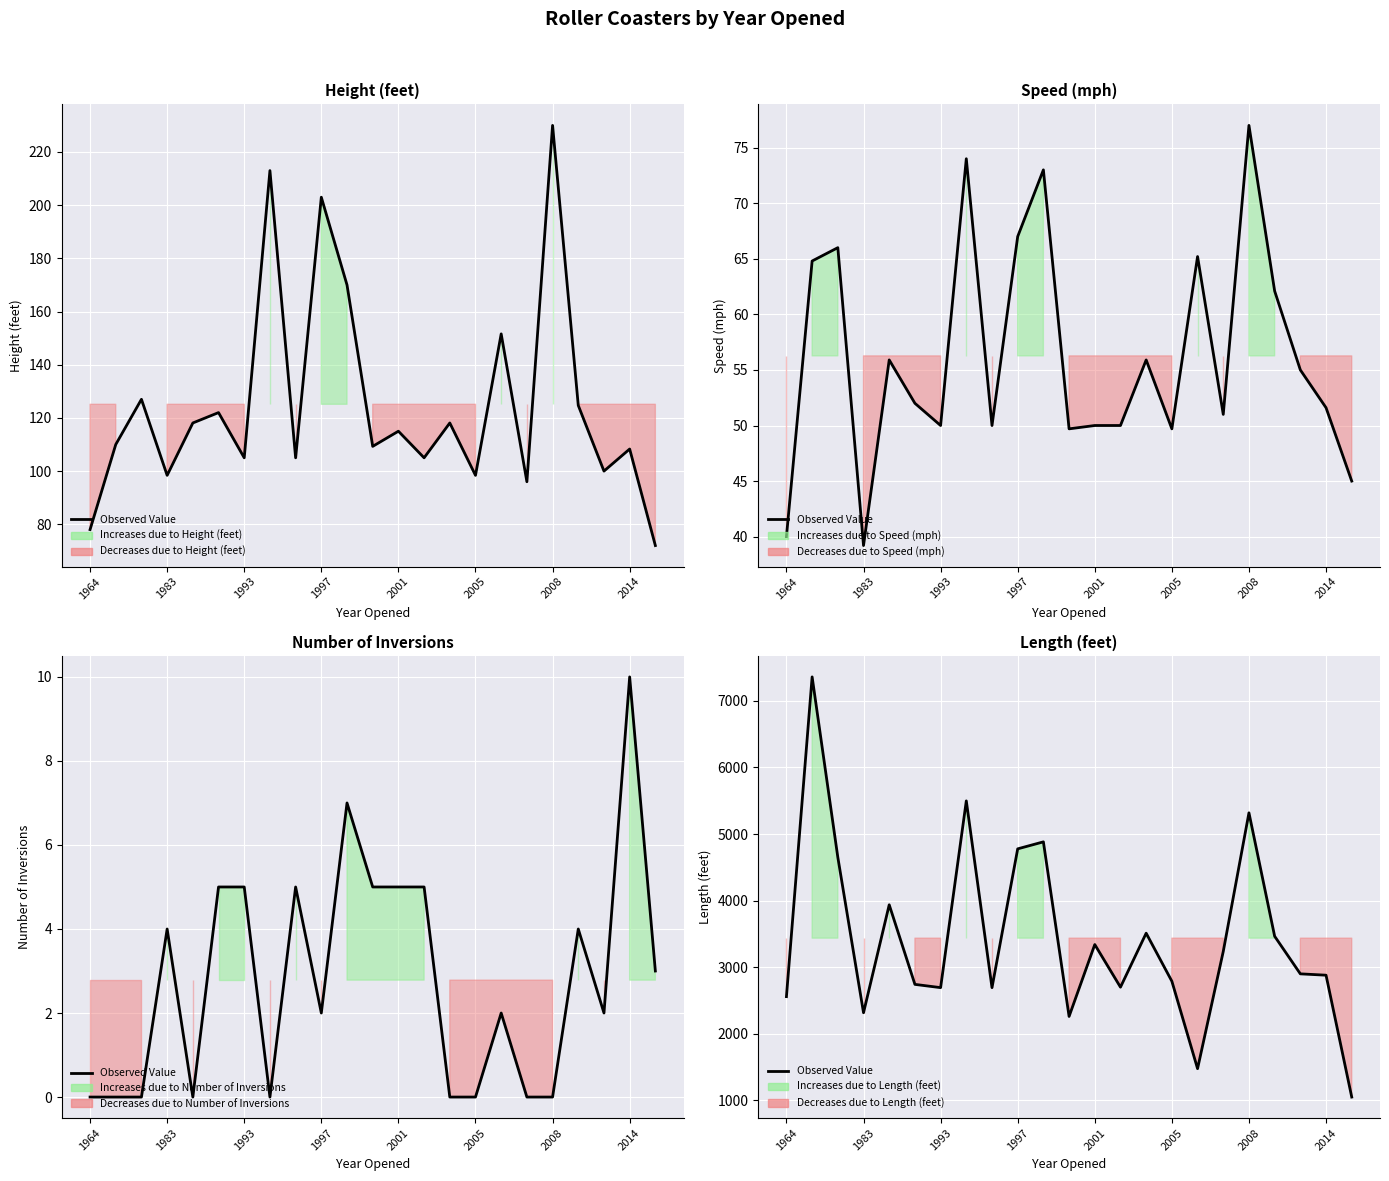

Count the number of data series in this chart.

1